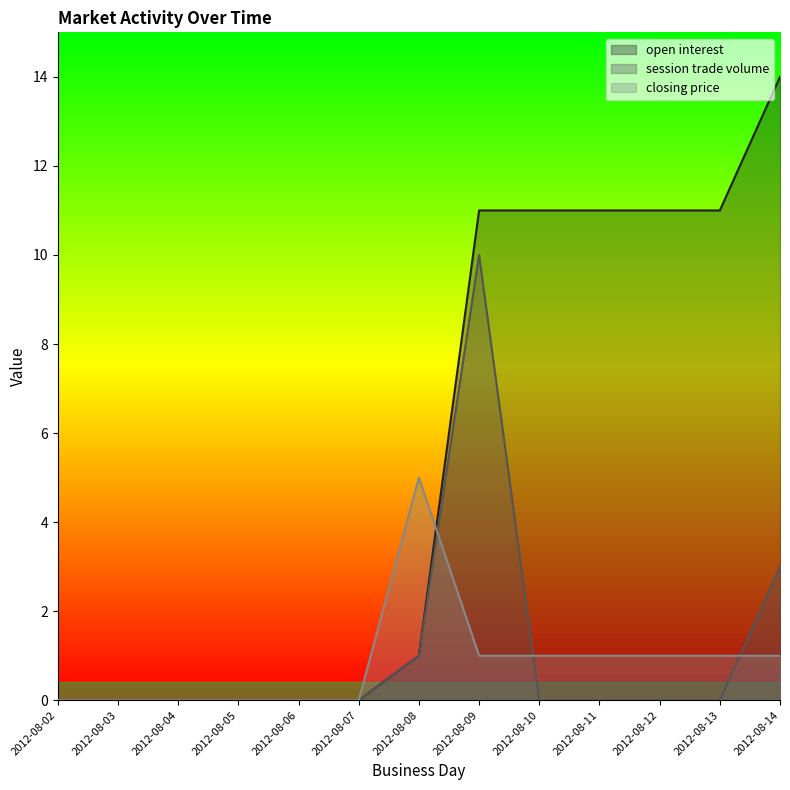

Reading right to left, list all the values displayed in this chart.

open interest: 2012-08-14=14	2012-08-13=11	2012-08-12=11	2012-08-11=11	2012-08-10=11	2012-08-09=11	2012-08-08=1	2012-08-07=0	2012-08-06=0	2012-08-05=0	2012-08-04=0	2012-08-03=0	2012-08-02=0
session trade volume: 2012-08-14=3	2012-08-13=0	2012-08-12=0	2012-08-11=0	2012-08-10=0	2012-08-09=10	2012-08-08=1	2012-08-07=0	2012-08-06=0	2012-08-05=0	2012-08-04=0	2012-08-03=0	2012-08-02=0
closing price: 2012-08-14=1	2012-08-13=1	2012-08-12=1	2012-08-11=1	2012-08-10=1	2012-08-09=1	2012-08-08=5	2012-08-07=0	2012-08-06=0	2012-08-05=0	2012-08-04=0	2012-08-03=0	2012-08-02=0